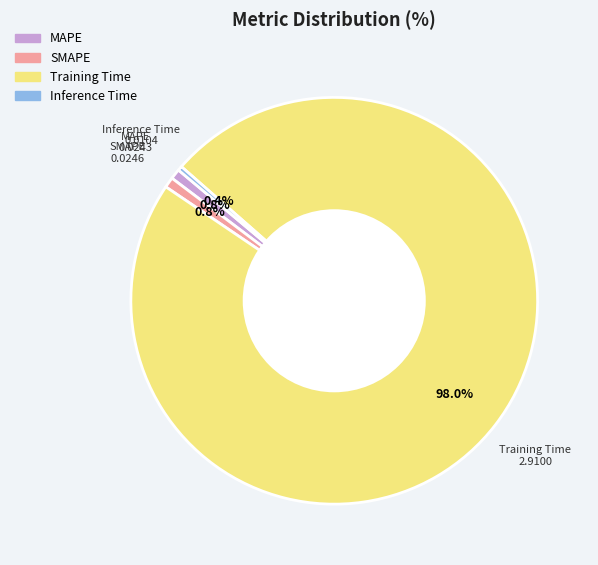

True or false: MAPE accounts for 11% of the total.

False